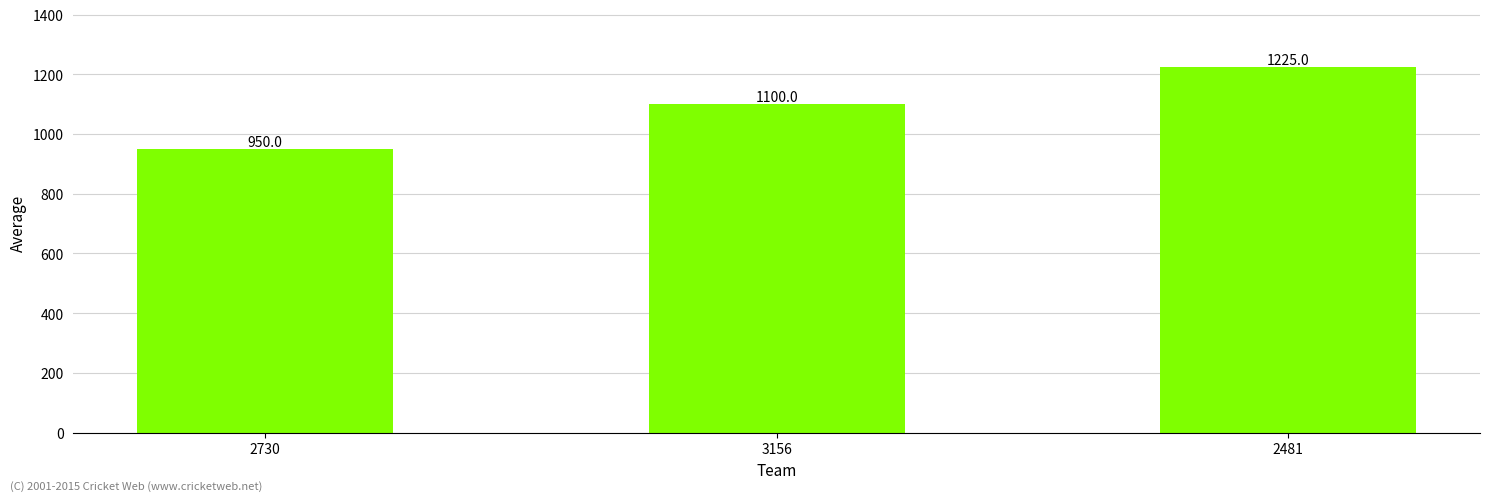

What is the sum of the values at 2481 and 3156?

2325